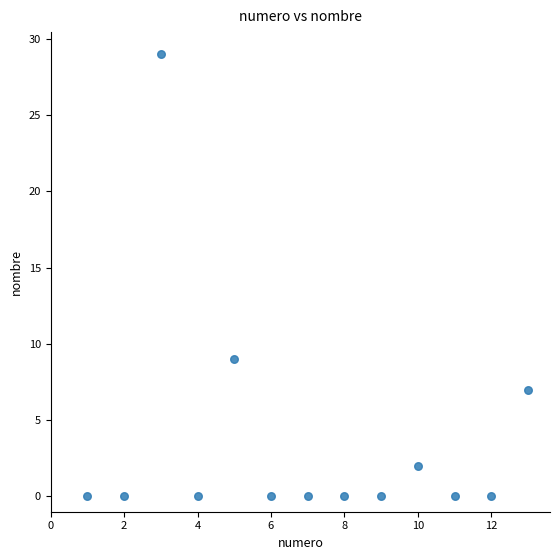

What Y value in the scatter plot is closest to 14?

9